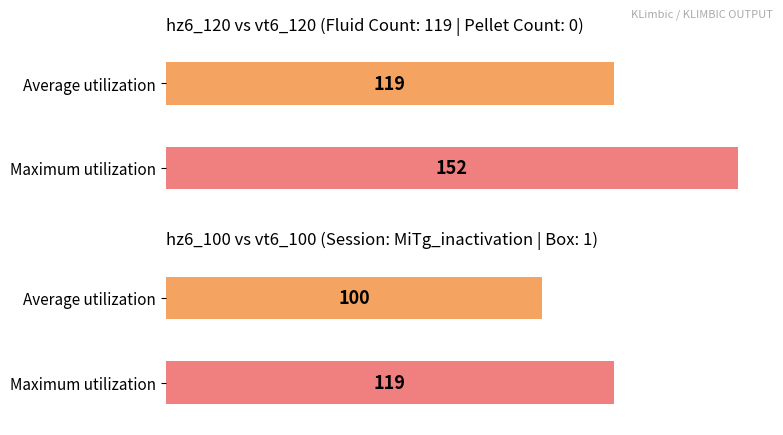

How many bars are there in each group?

2